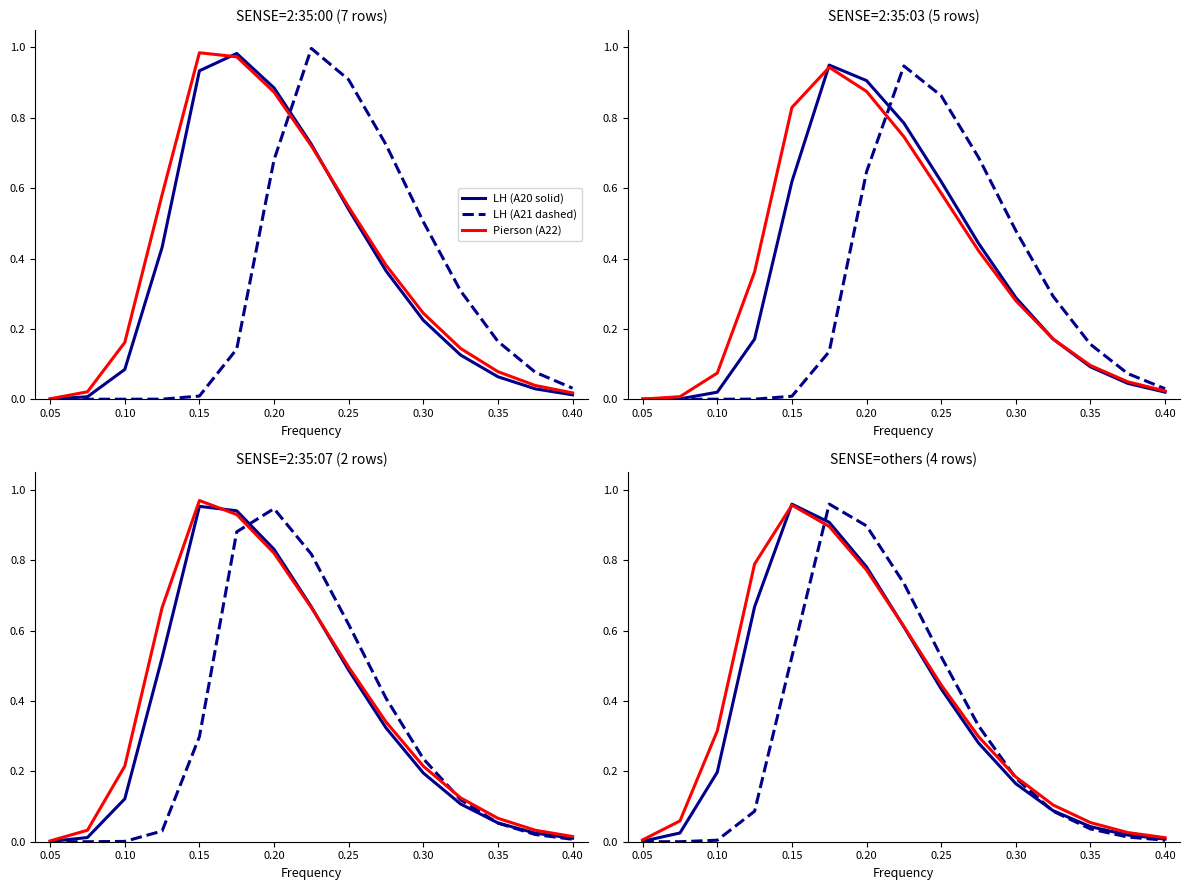

Does the chart have visible grid lines?

No